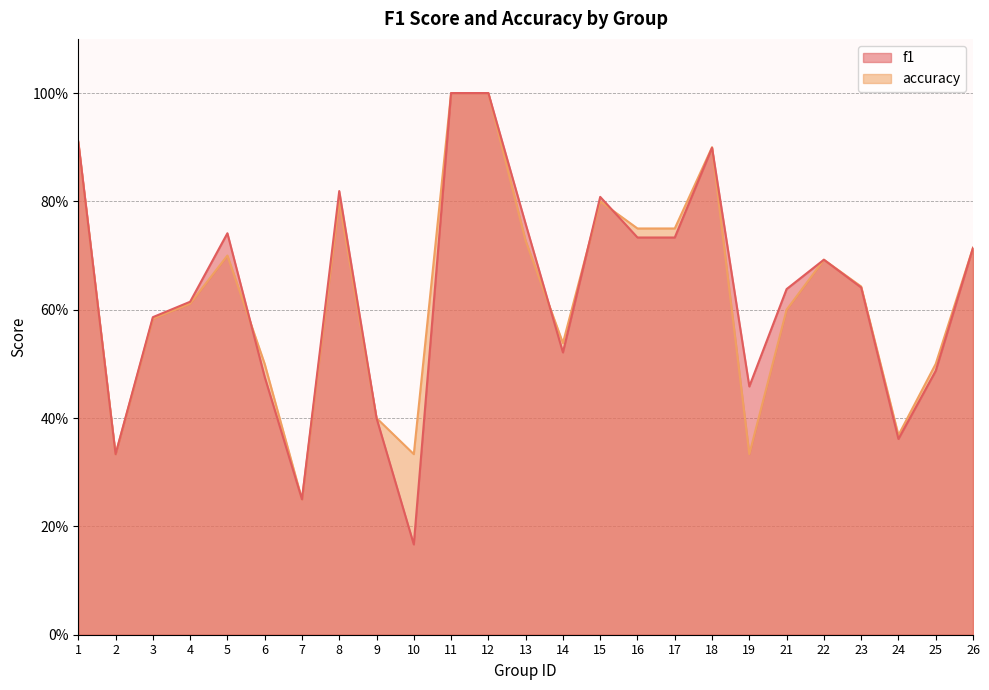

Reading left to right, extract all data points from this chart.

f1: 0.9	0.3	0.6	0.6	0.7	0.5	0.2	0.8	0.4	0.2	1.0	1.0	0.8	0.5	0.8	0.7	0.7	0.9	0.5	0.6	0.7	0.6	0.4	0.5	0.7
accuracy: 0.9	0.3	0.6	0.6	0.7	0.5	0.2	0.8	0.4	0.3	1.0	1.0	0.7	0.5	0.8	0.8	0.8	0.9	0.3	0.6	0.7	0.6	0.4	0.5	0.7